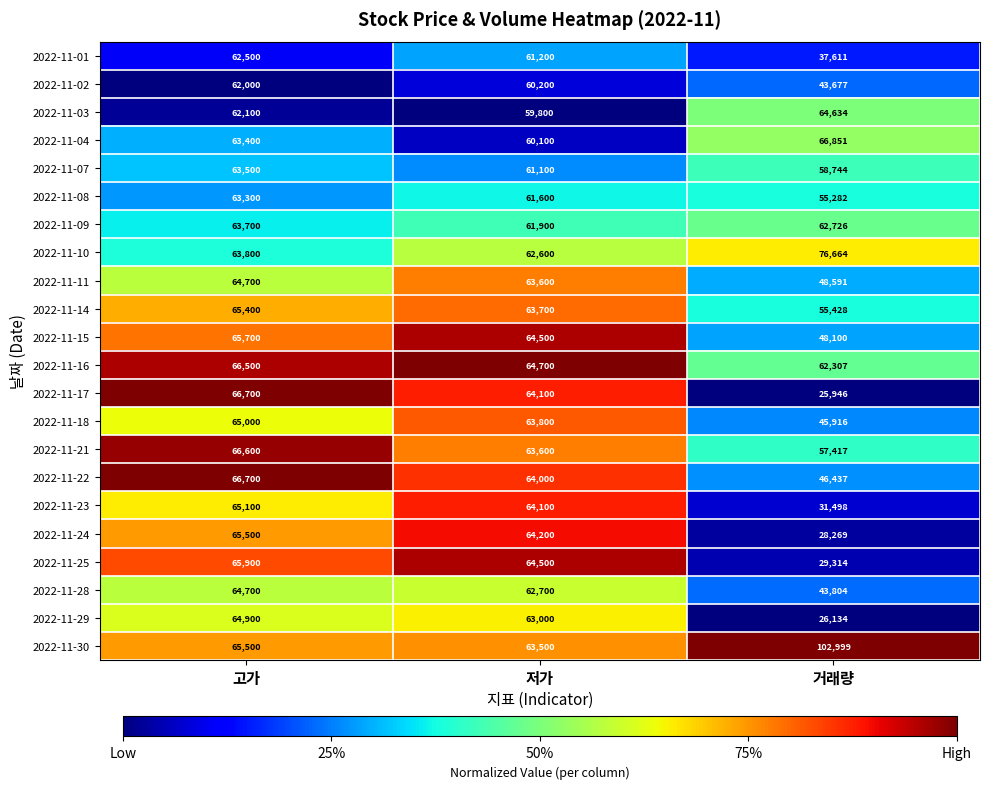

The value of 2022-11-11 at 고가 is 64700. True or false?

True